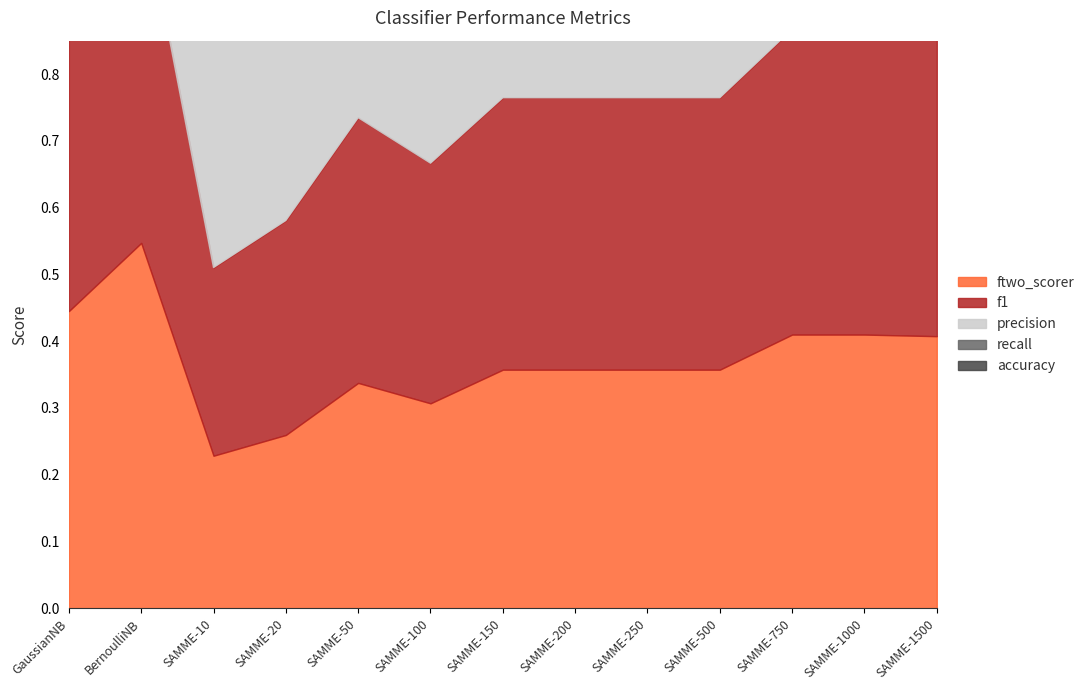

What is the highest value of the precision series?

0.7